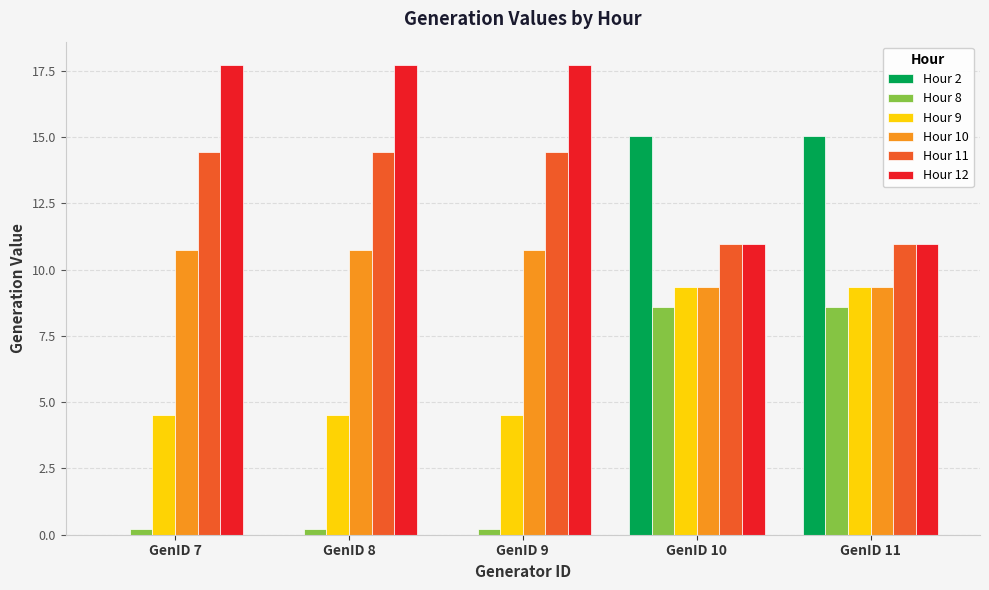

The Hour 12 series shows 24.4 at GenID 7. True or false?

False